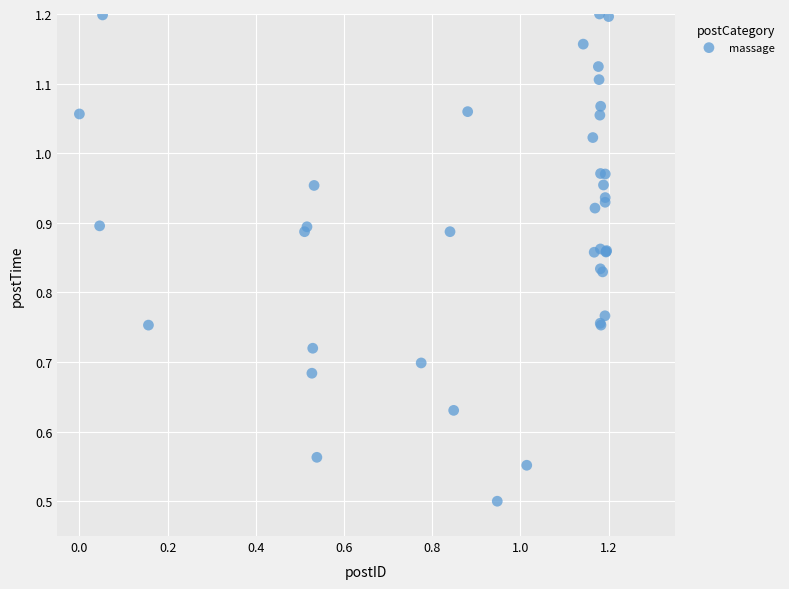

What Y value in the scatter plot is closest to 0?

0.5